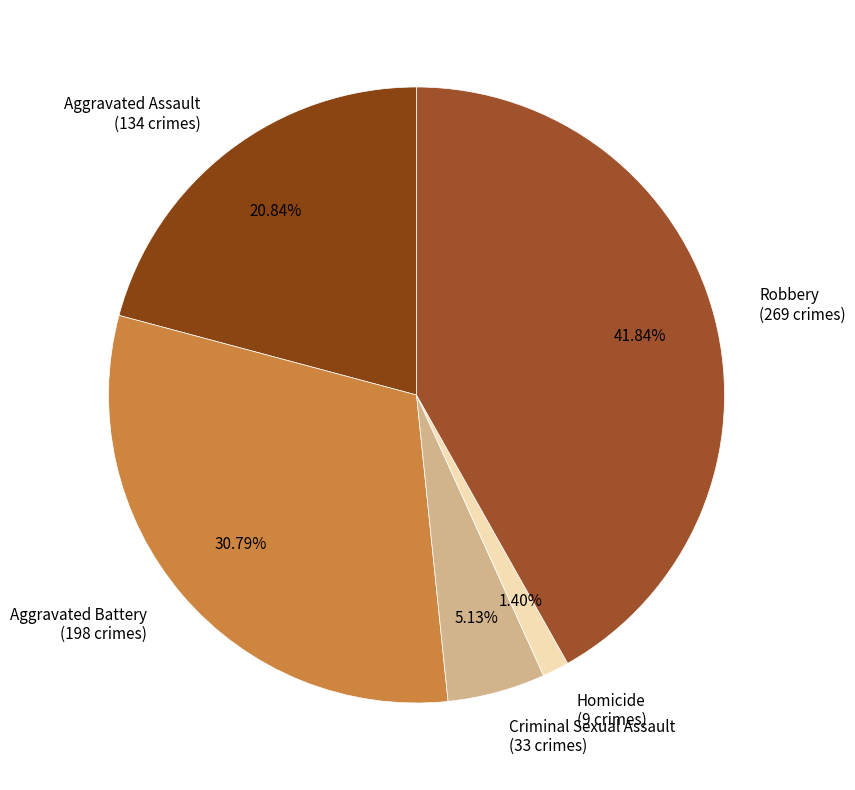

Is the sum of Aggravated Assault and Homicide greater than half?

No